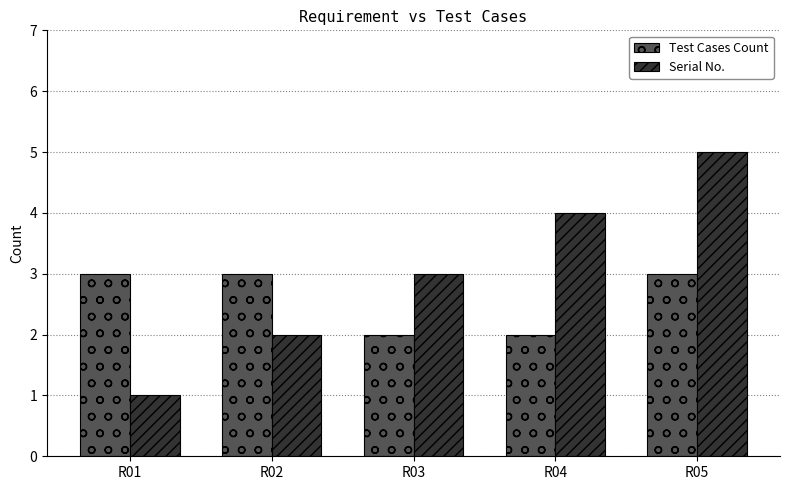

Reading left to right, extract all data points from this chart.

Test Cases Count: 3	3	2	2	3
Serial No.: 1	2	3	4	5